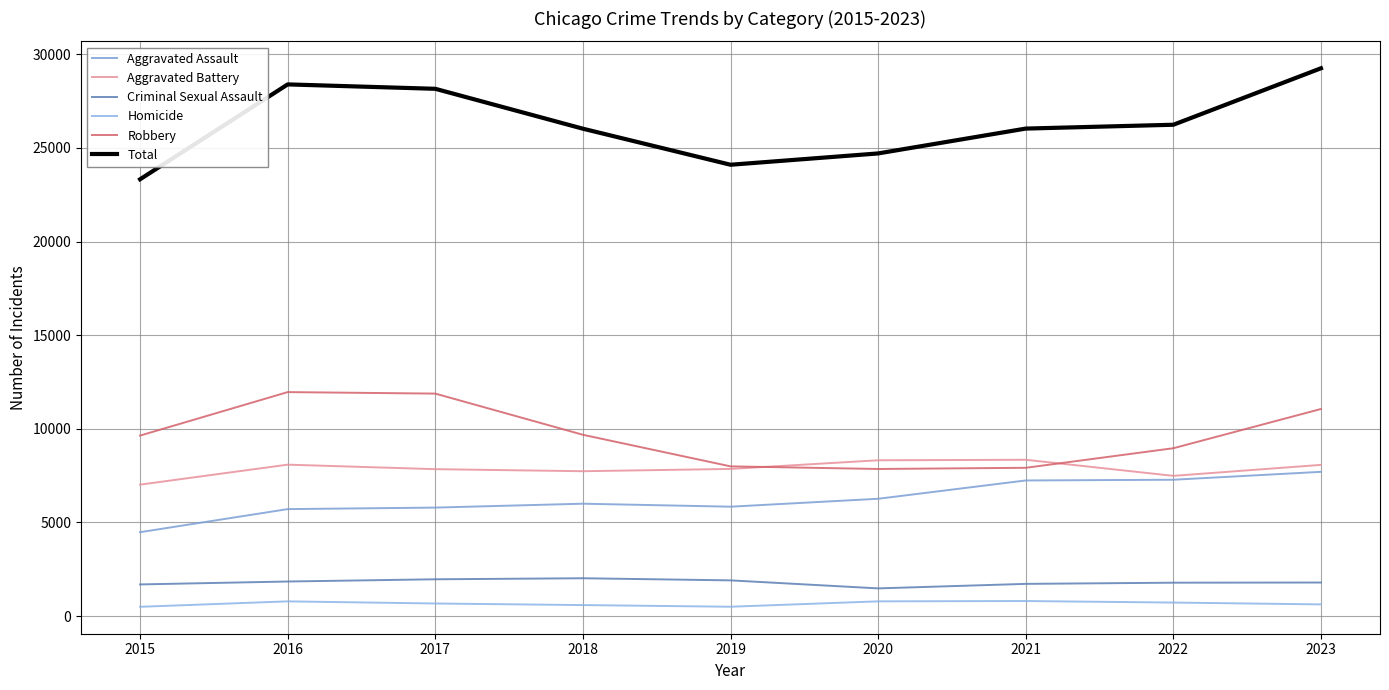

What is the value of the Aggravated Battery point at the 9th from the left?

8074